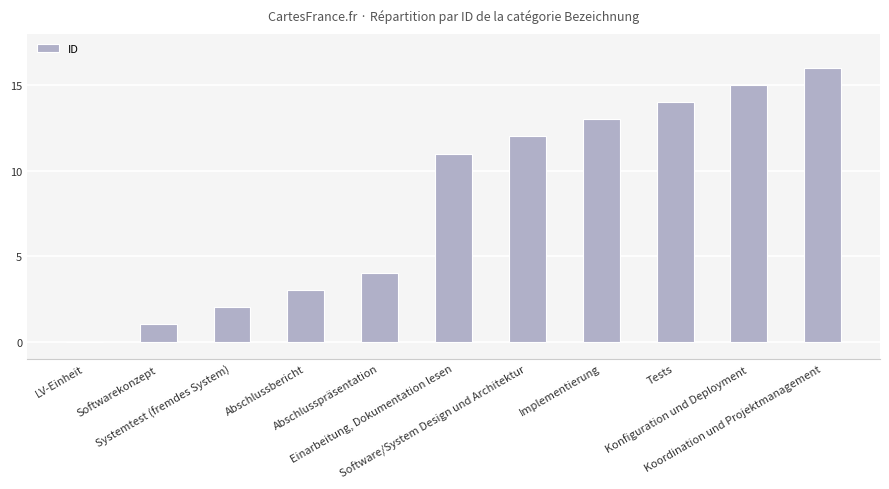

How many distinct data groups are displayed?

1